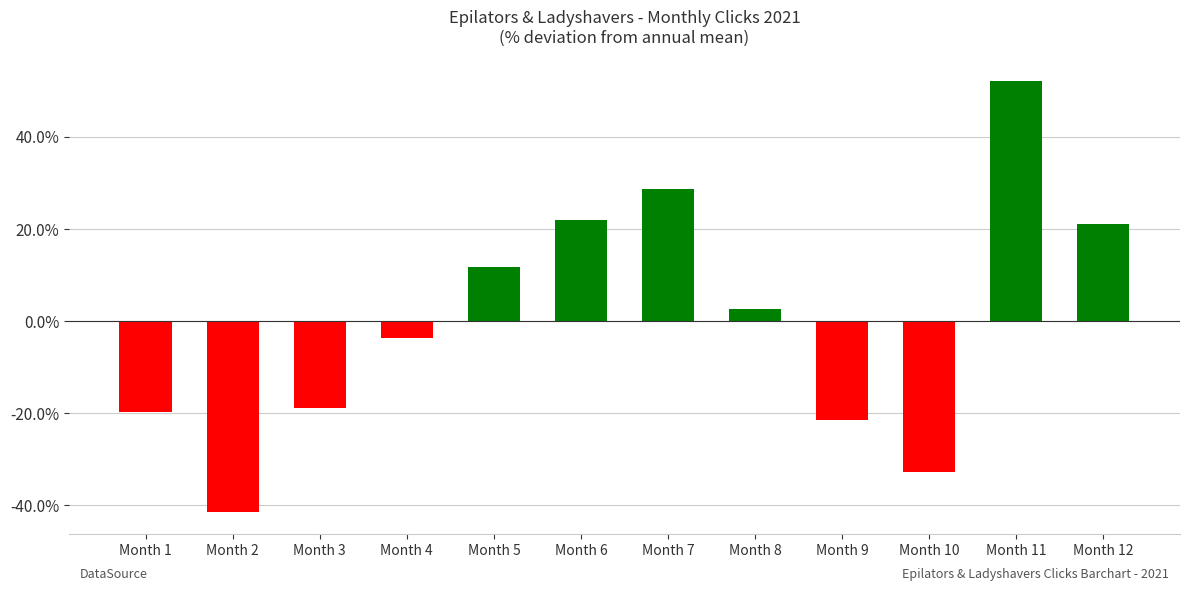

The chart shows a value of 11.7 at Month 5. True or false?

True